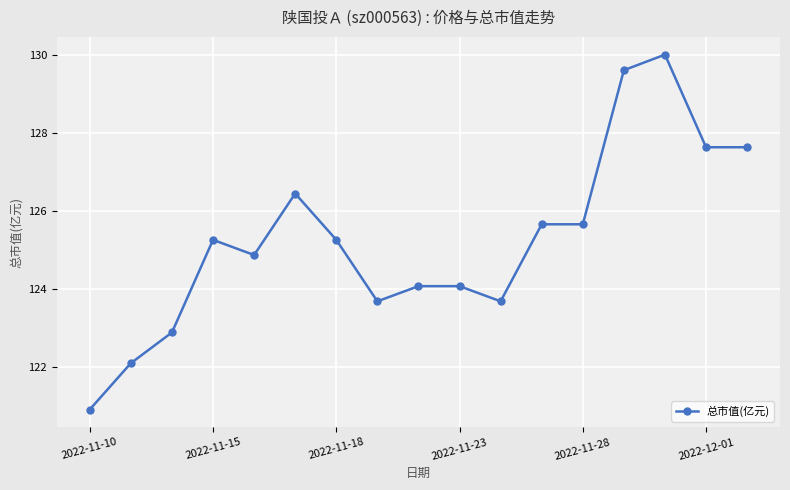

Count the number of data series in this chart.

1